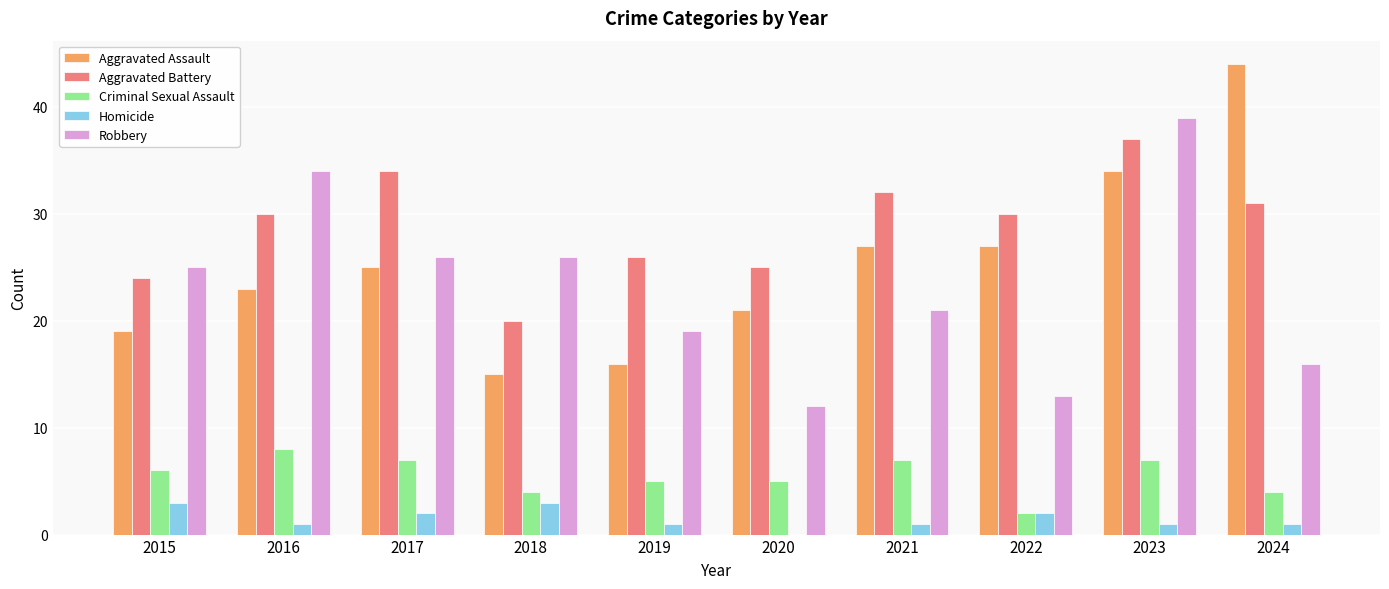

Which series has the widest spread of values?

Aggravated Assault